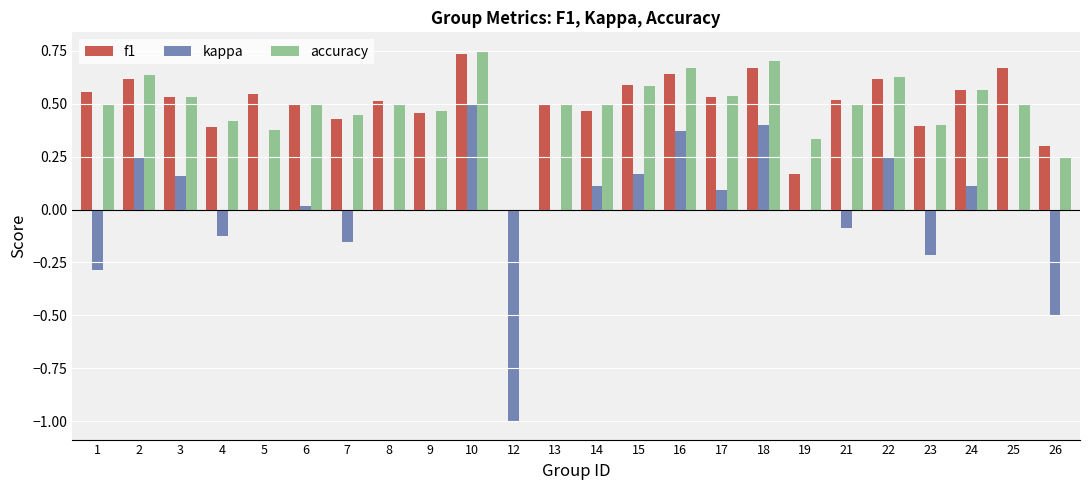

Which category has the highest value across all series?

10